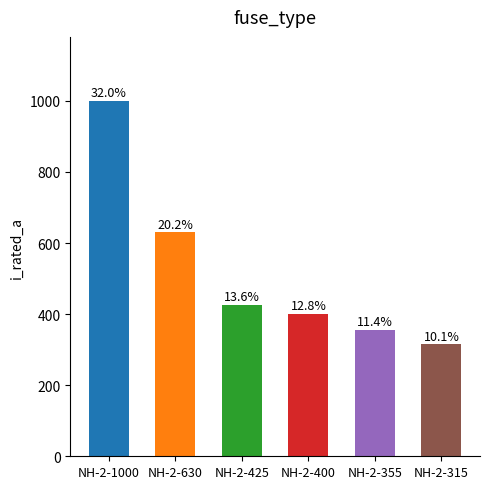

What is the difference between the values at NH-2-400 and NH-2-315?

85